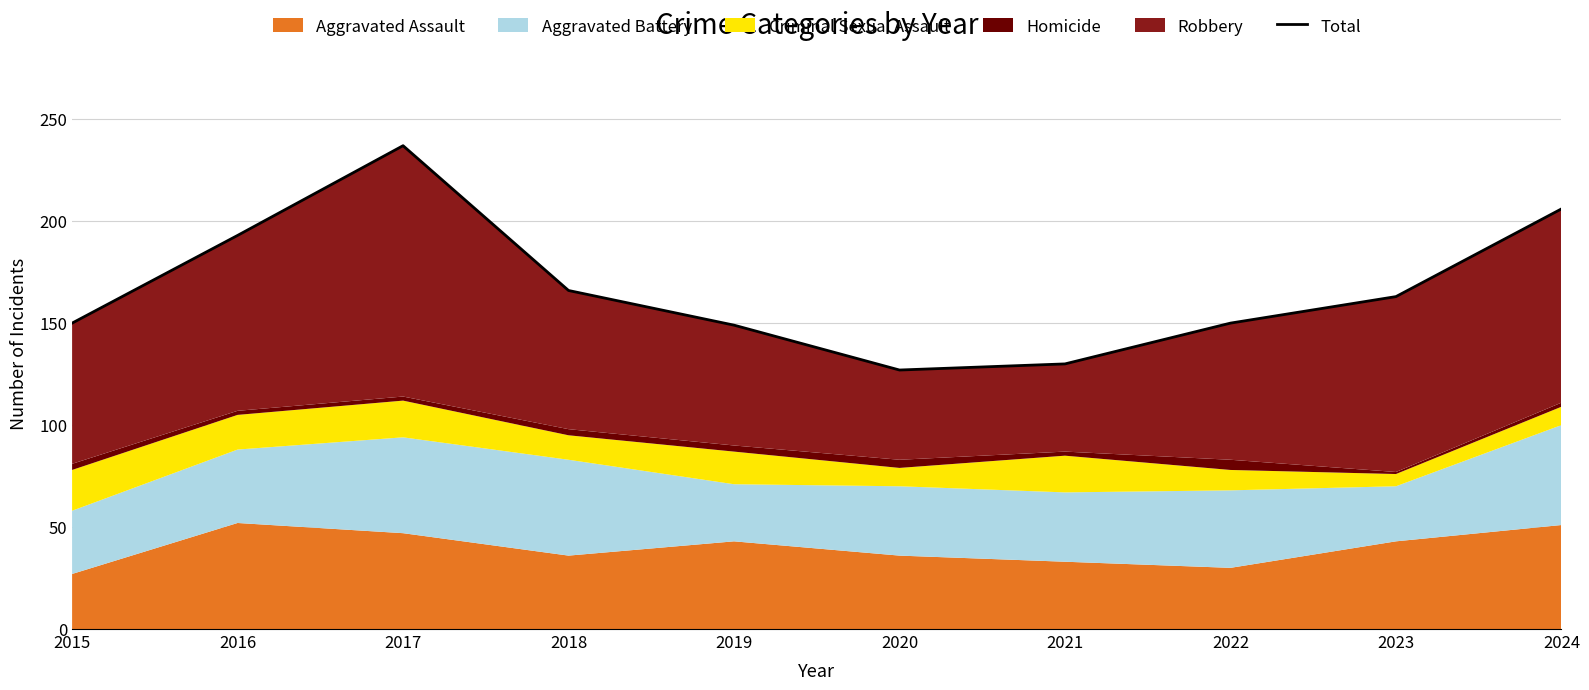

The chart shows a value of 193 at 2016. True or false?

True